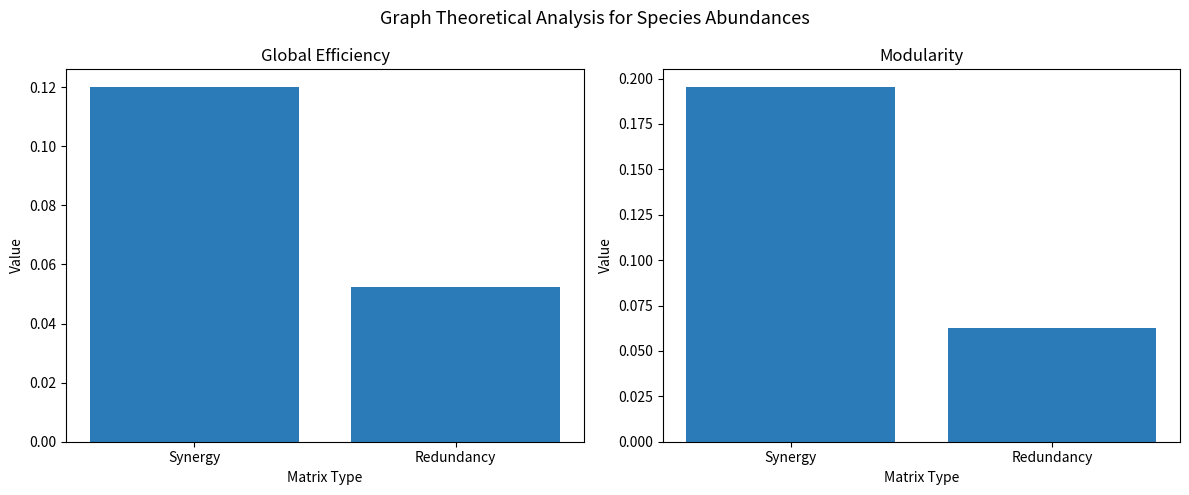

How many series are shown in this chart?

2